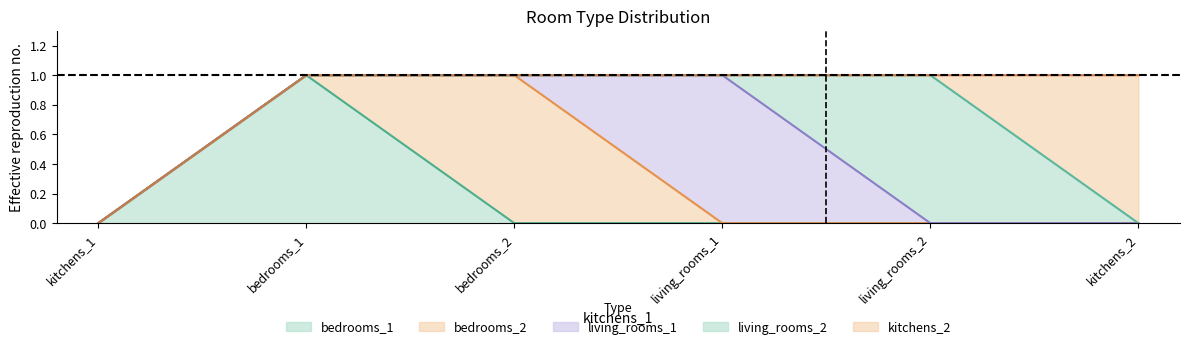

What is the total value across all series at 0?

1